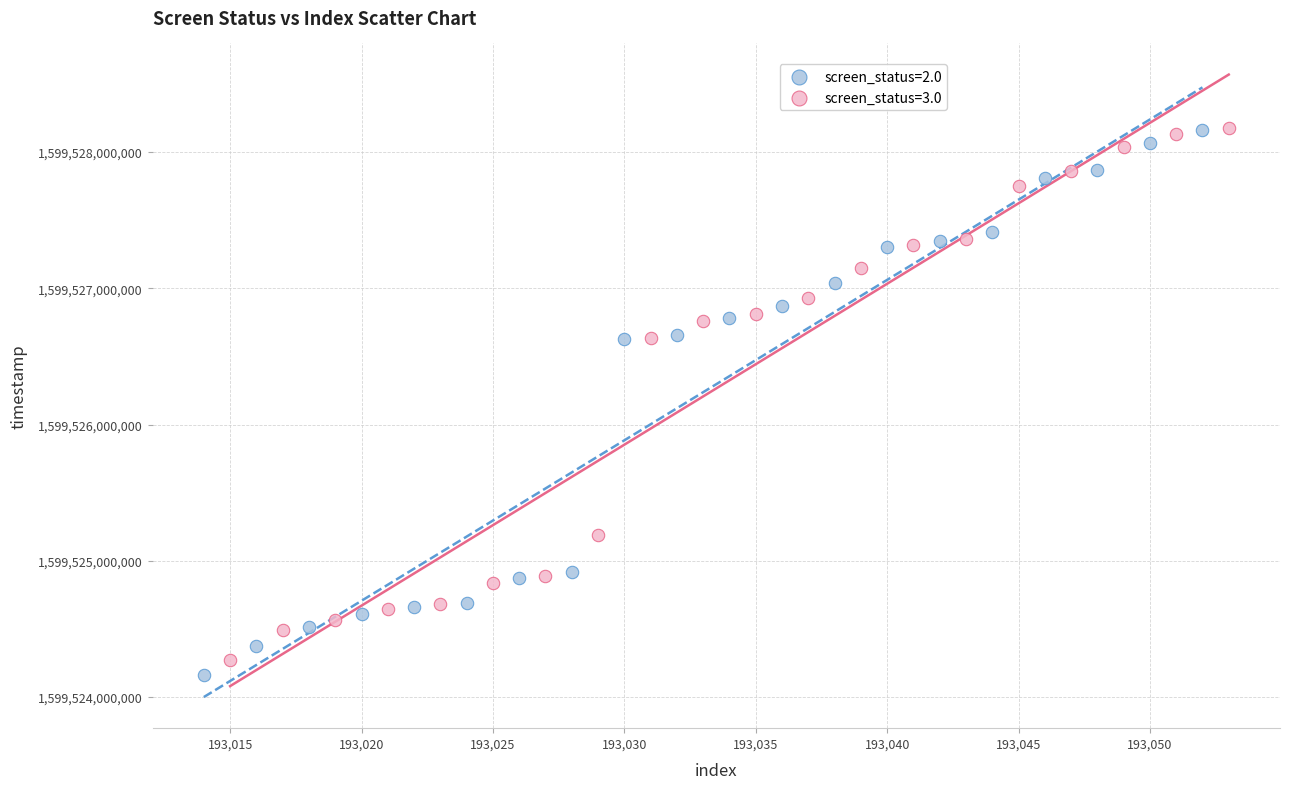

Which series reaches the minimum Y coordinate?

screen_status=2.0